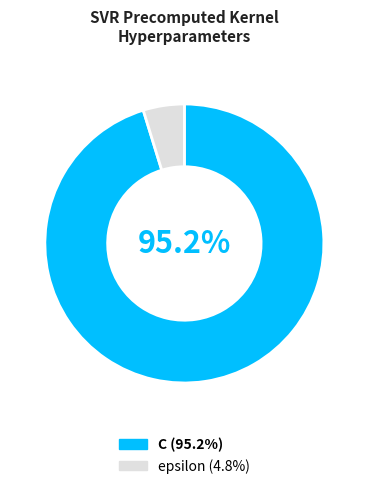

Which category has the smallest portion of the pie?

epsilon